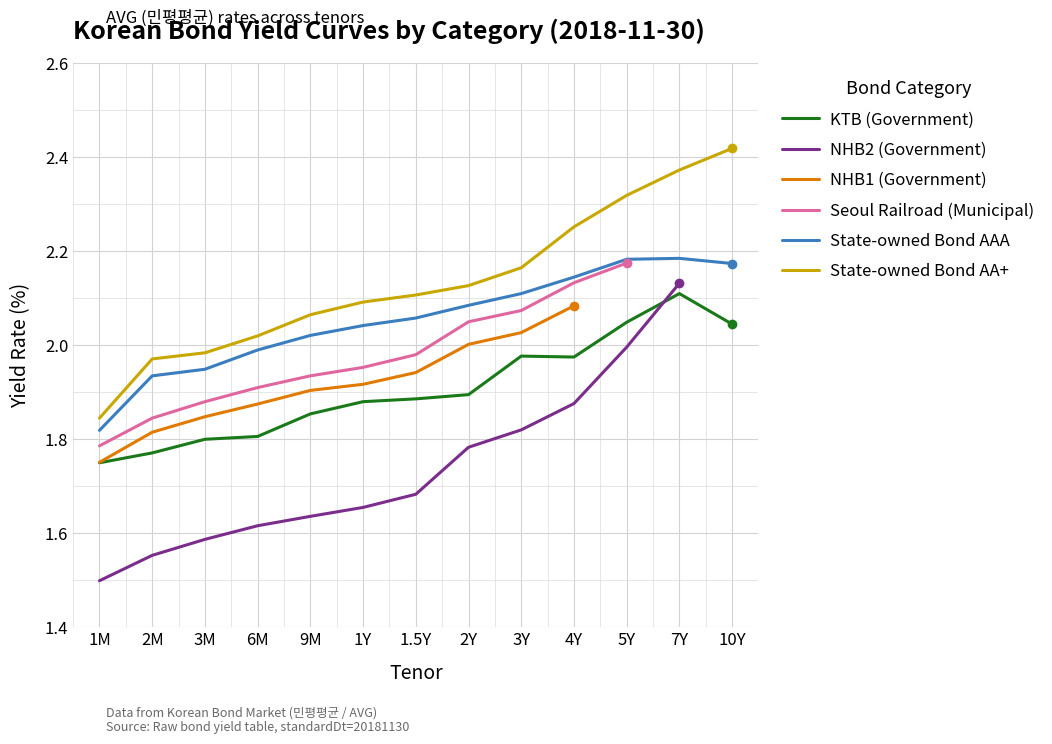

True or false: State-owned Bond AA+ and State-owned Bond AAA intersect in this chart.

False